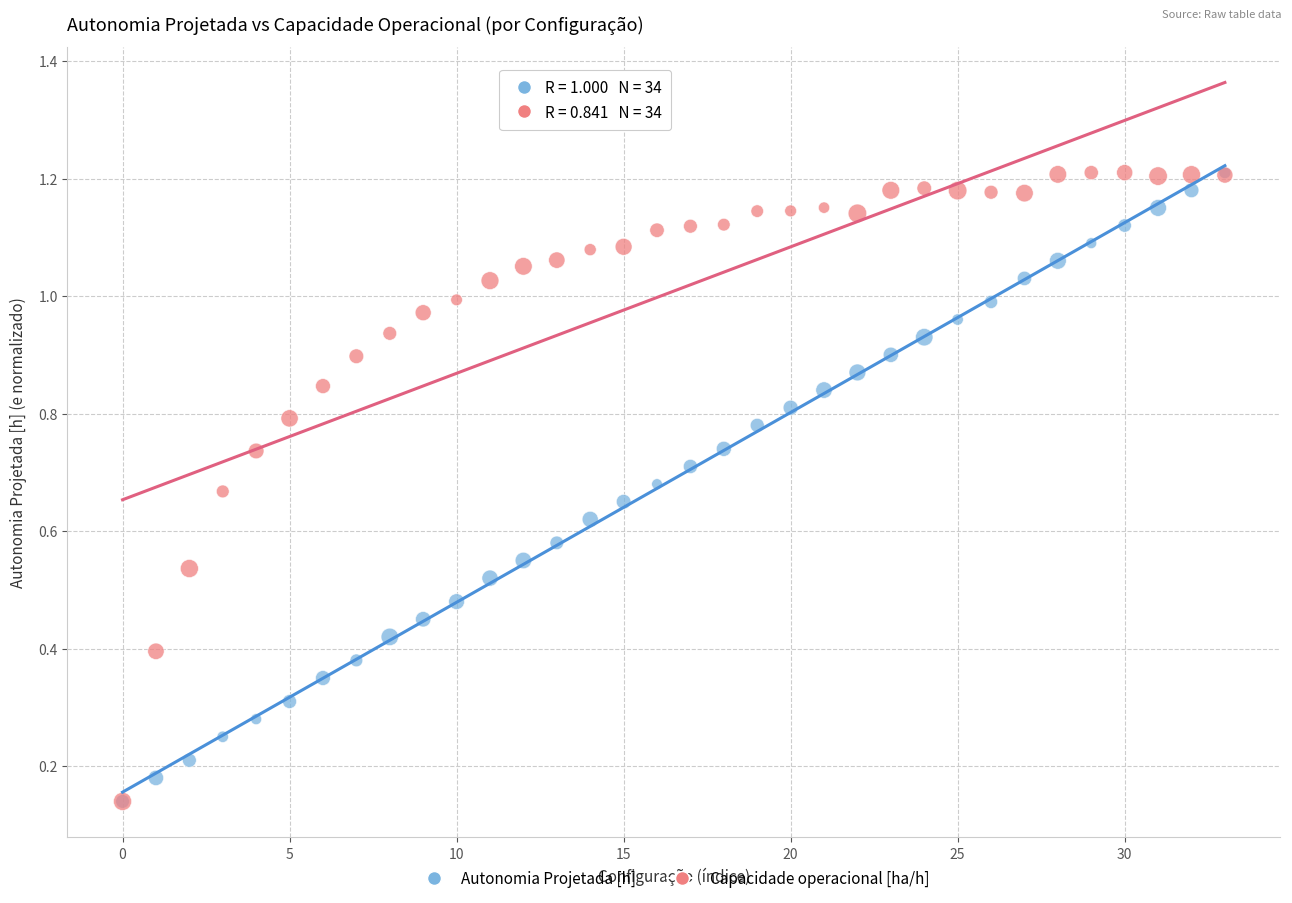

What are all the series names shown in the legend?

Autonomia Projetada [h], Capacidade operacional [ha/h]